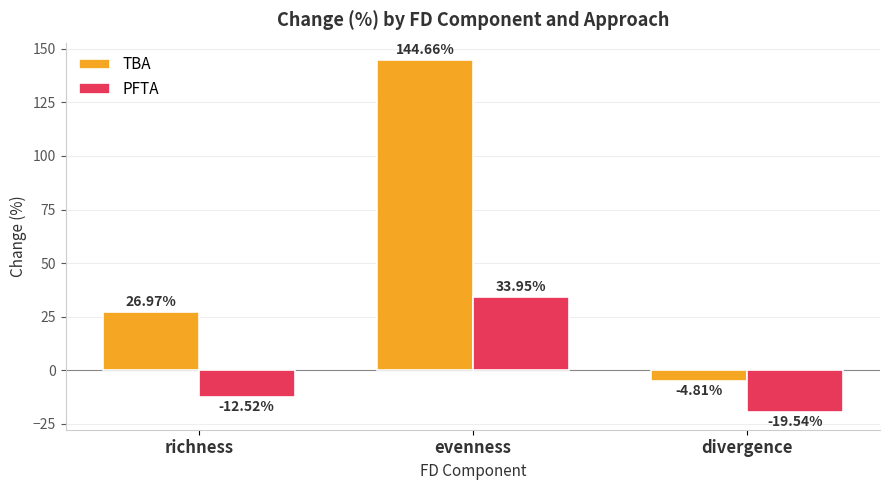

At which label does TBA first exceed 26?

richness